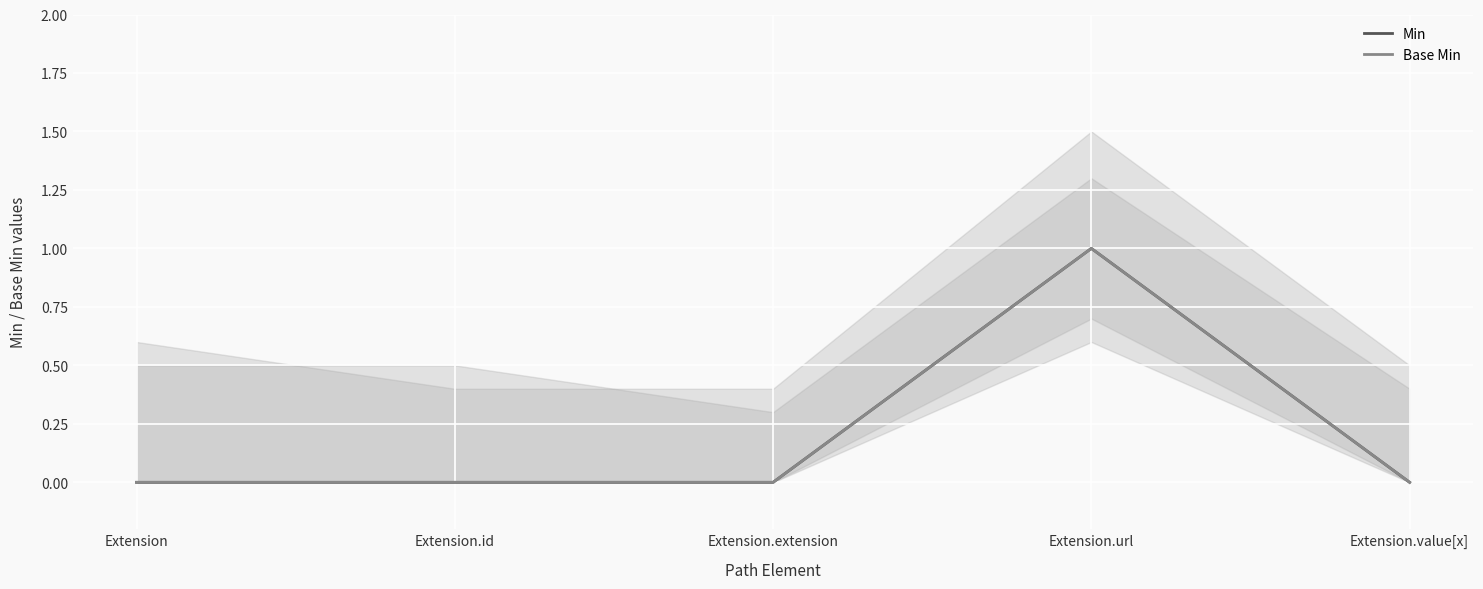

What is the maximum value shown in the chart?

1